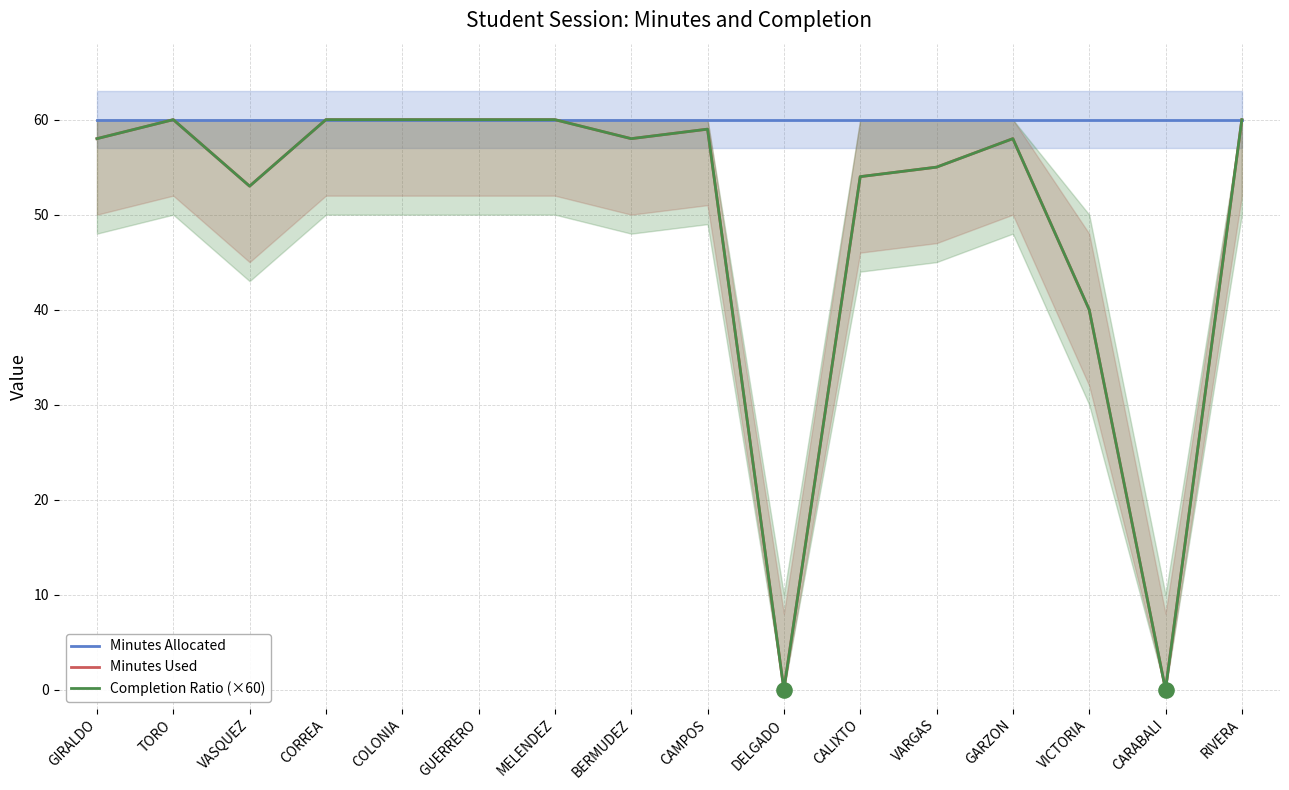

Which series contains the highest Y value?

Minutes Allocated